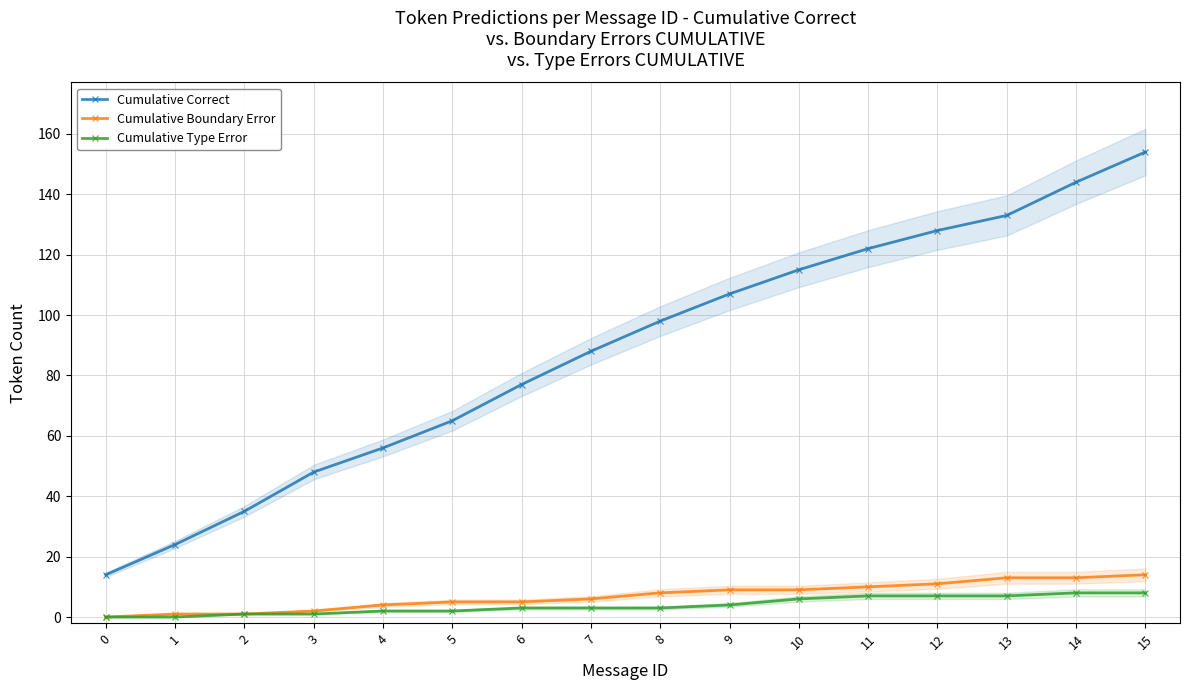

True or false: Cumulative Boundary Error and Cumulative Correct cross at least once.

False